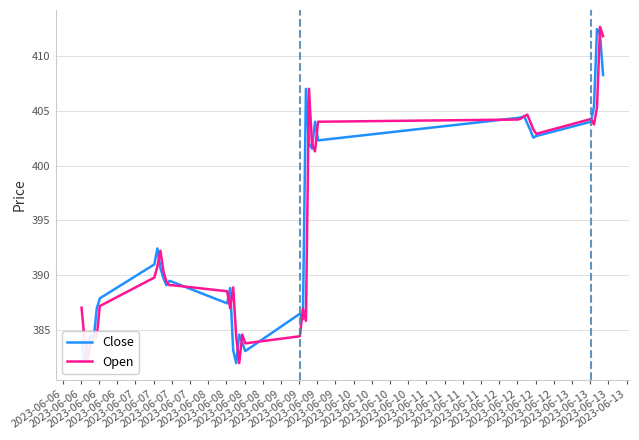

What is the minimum value shown in the chart?

382.0